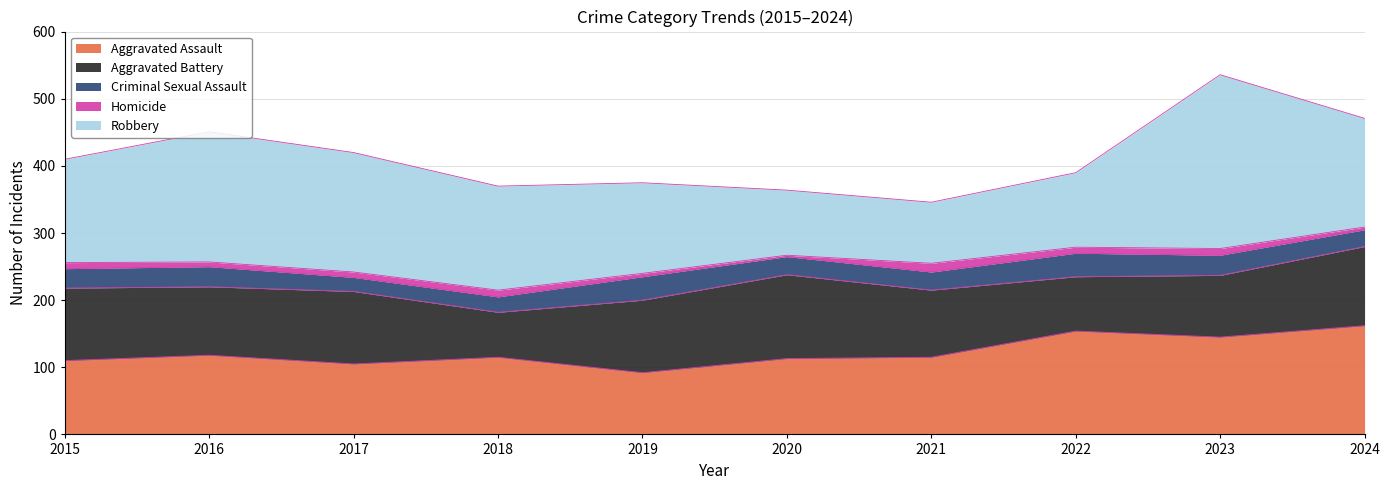

At how many categories does at least one series exceed 60?

10